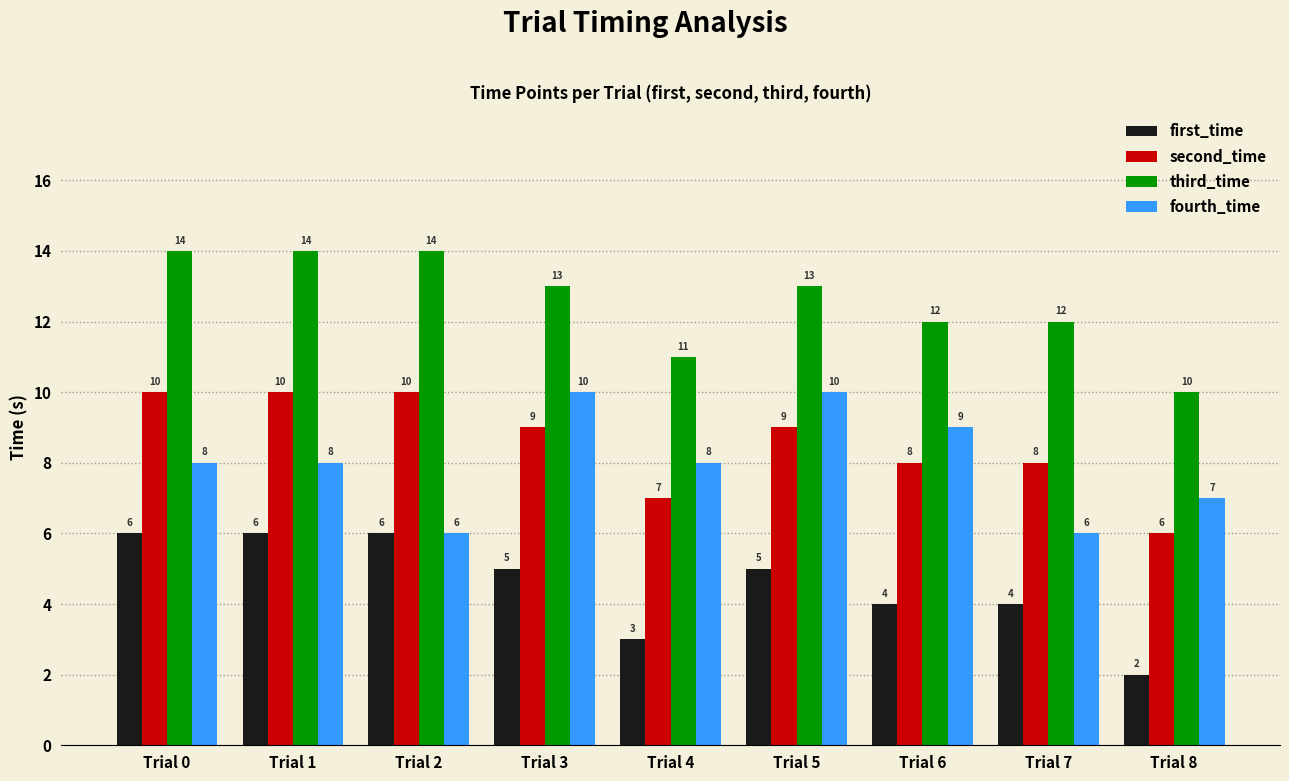

What is the value of the third_time bar at the 2nd from the left?

14